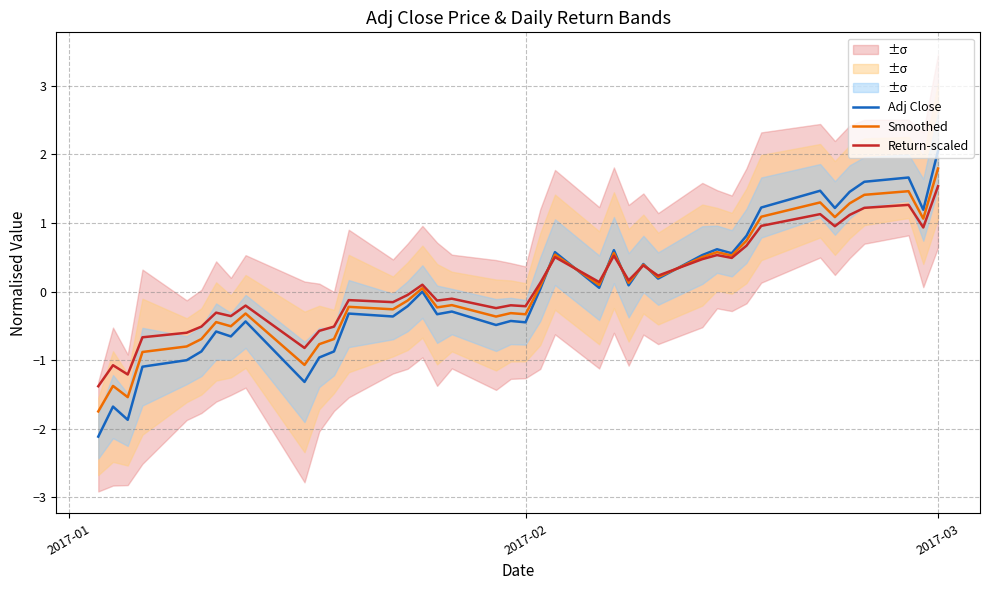

How many positive values does the Smoothed series have?

20